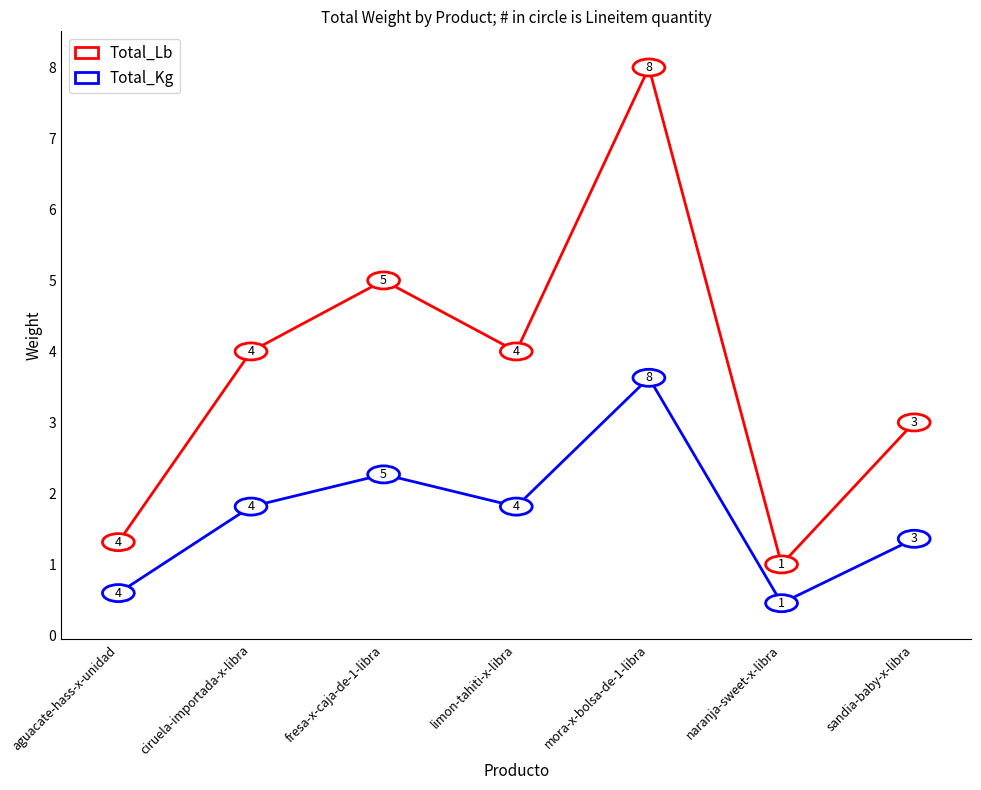

What is the difference between the highest and lowest values at limon-tahiti-x-libra?

2.2